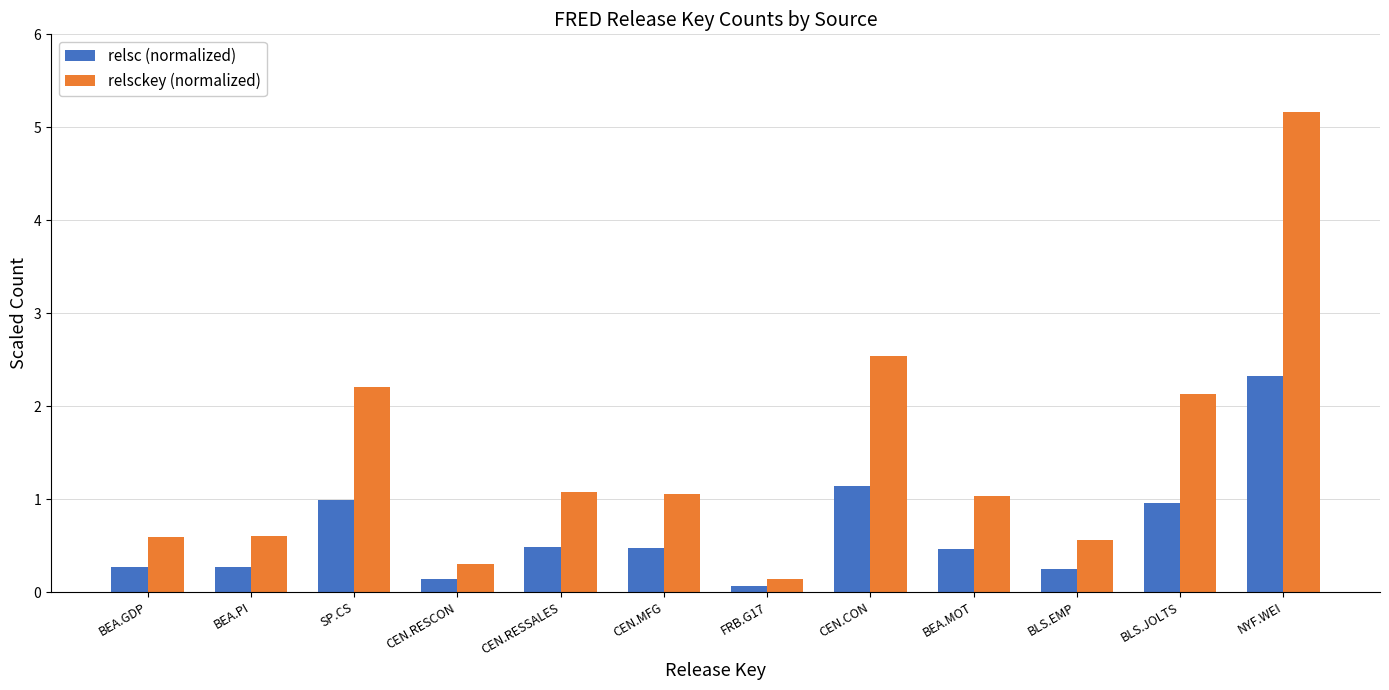

What is the spread (max minus min) of values at NYF.WEI?

2.8